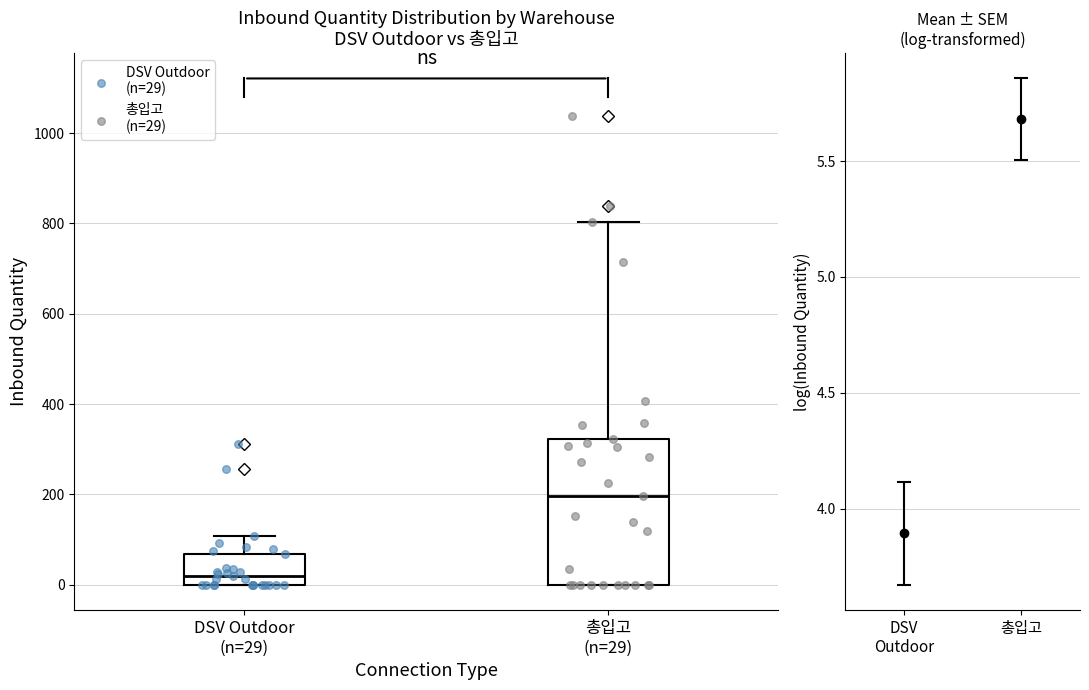

Which box's median line is the highest?

총입고 (n=29)